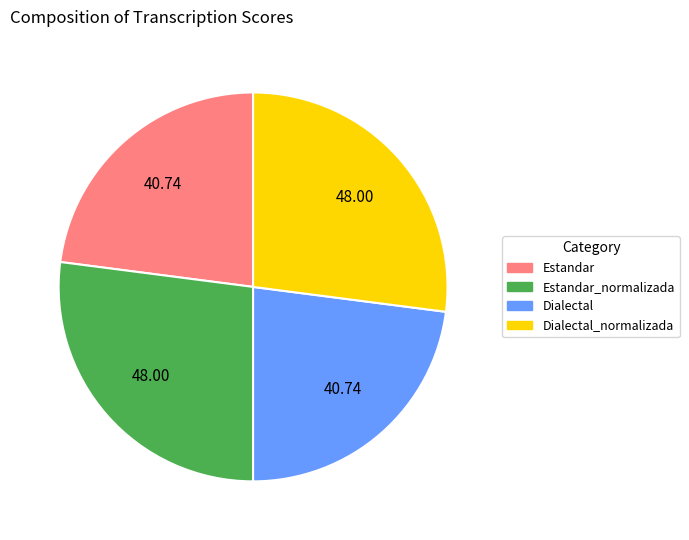

What is the ratio of the value at Estandar_normalizada to the value at Dialectal?

1.2